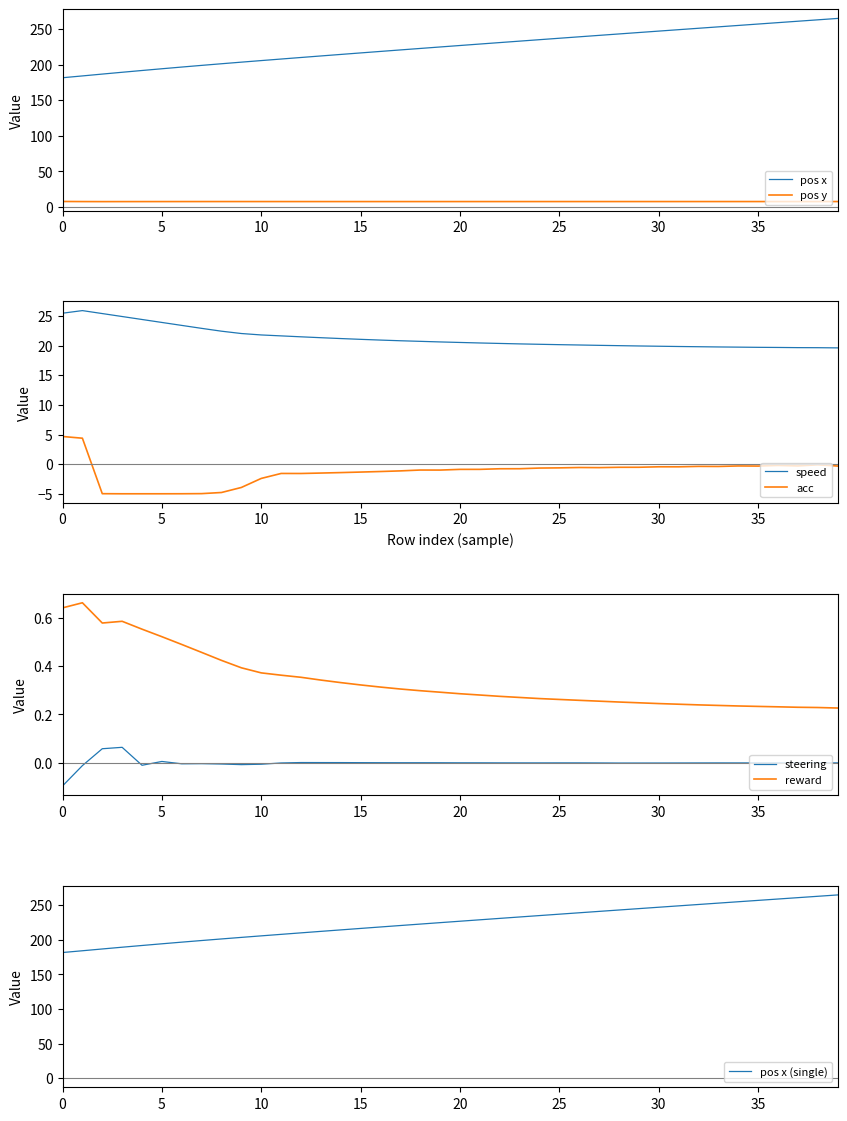

Is the value of speed at 27 greater than the value of reward at 31?

Yes